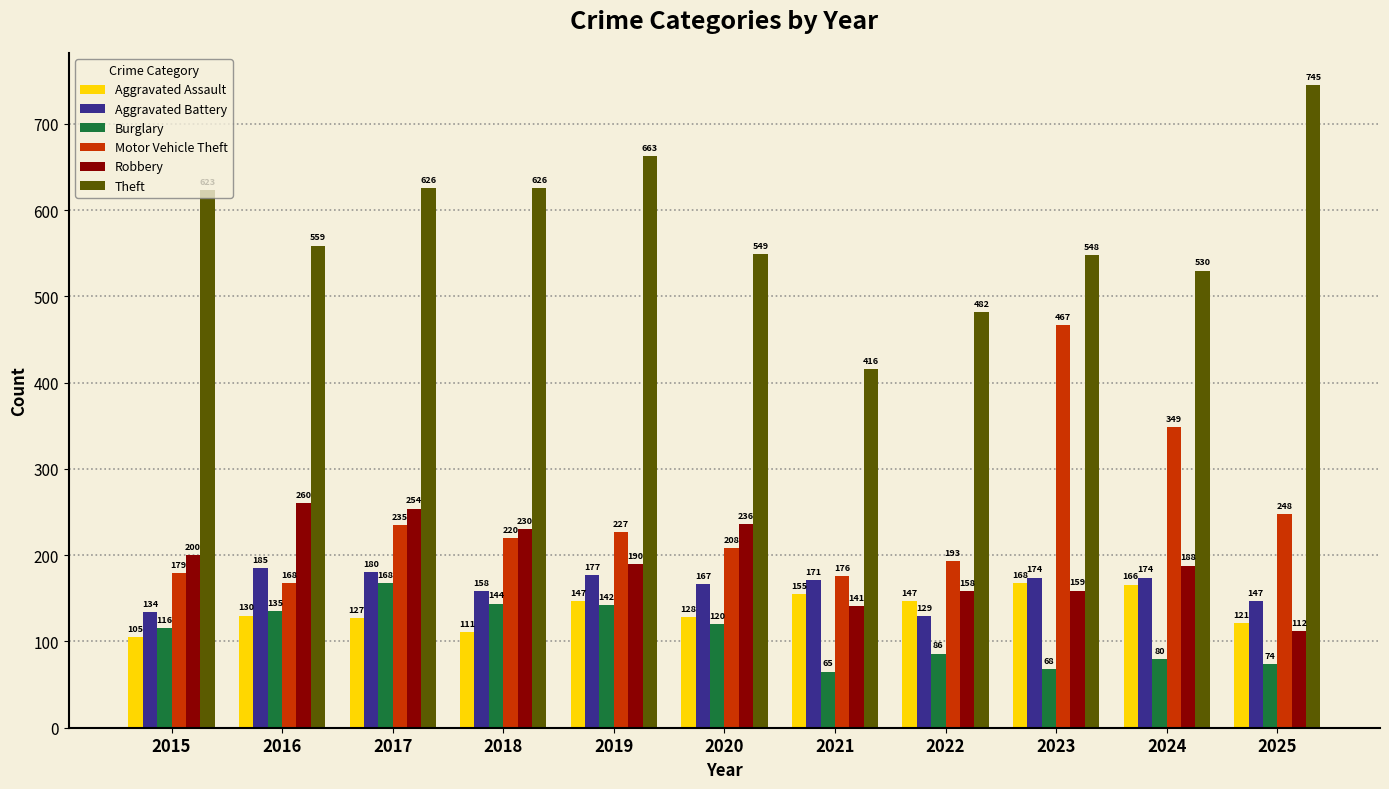

What value does the Theft series have at 2022, to the nearest 50?

500